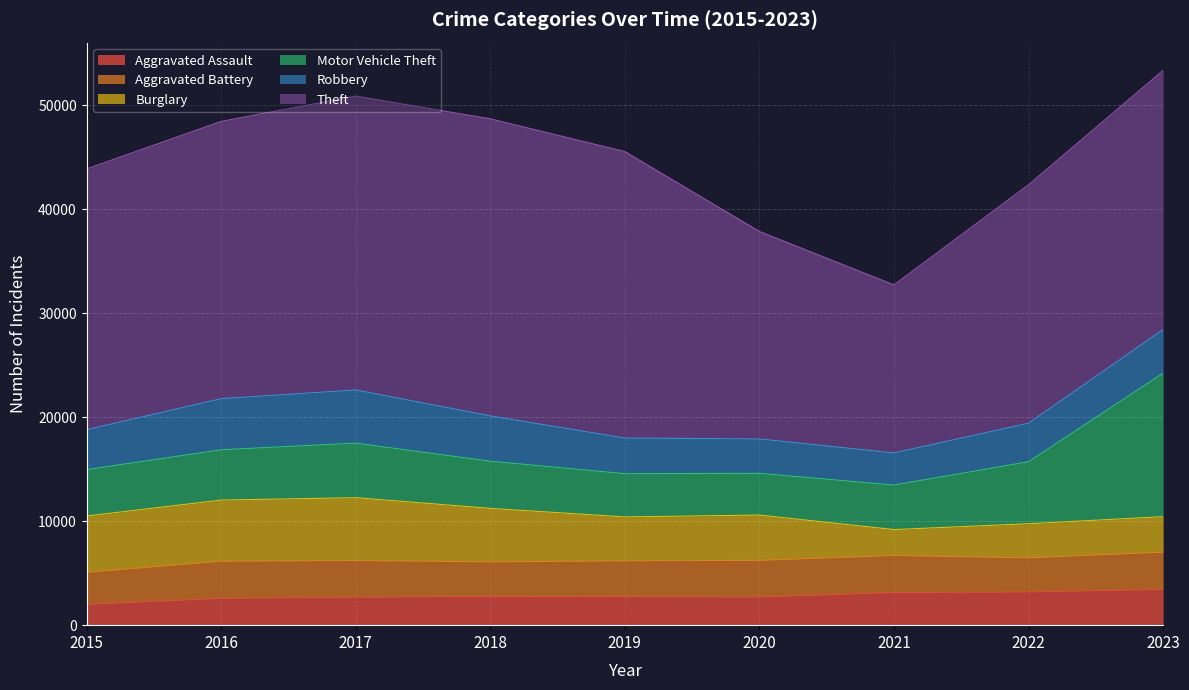

In Aggravated Battery, how many points are higher than both neighbors (excluding endpoints)?

2